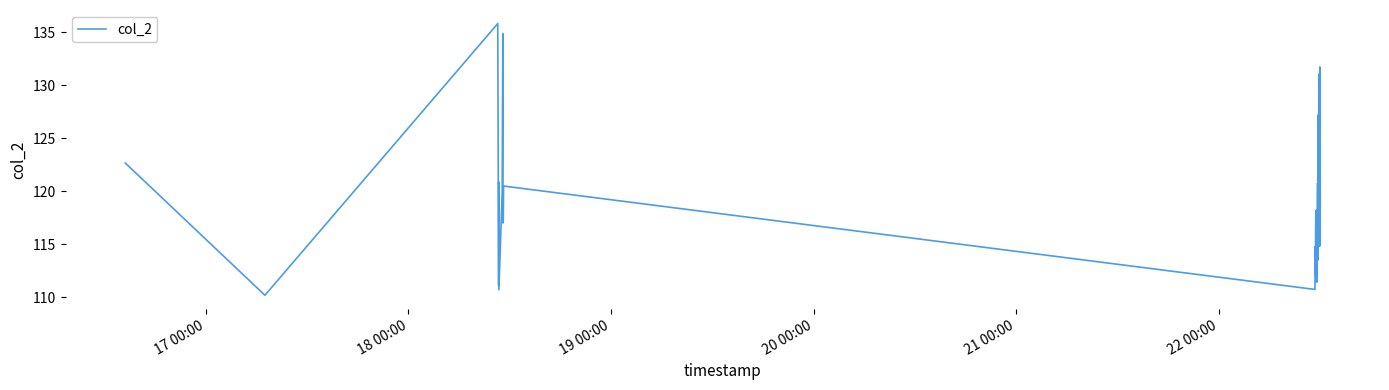

Does the chart have visible grid lines?

No